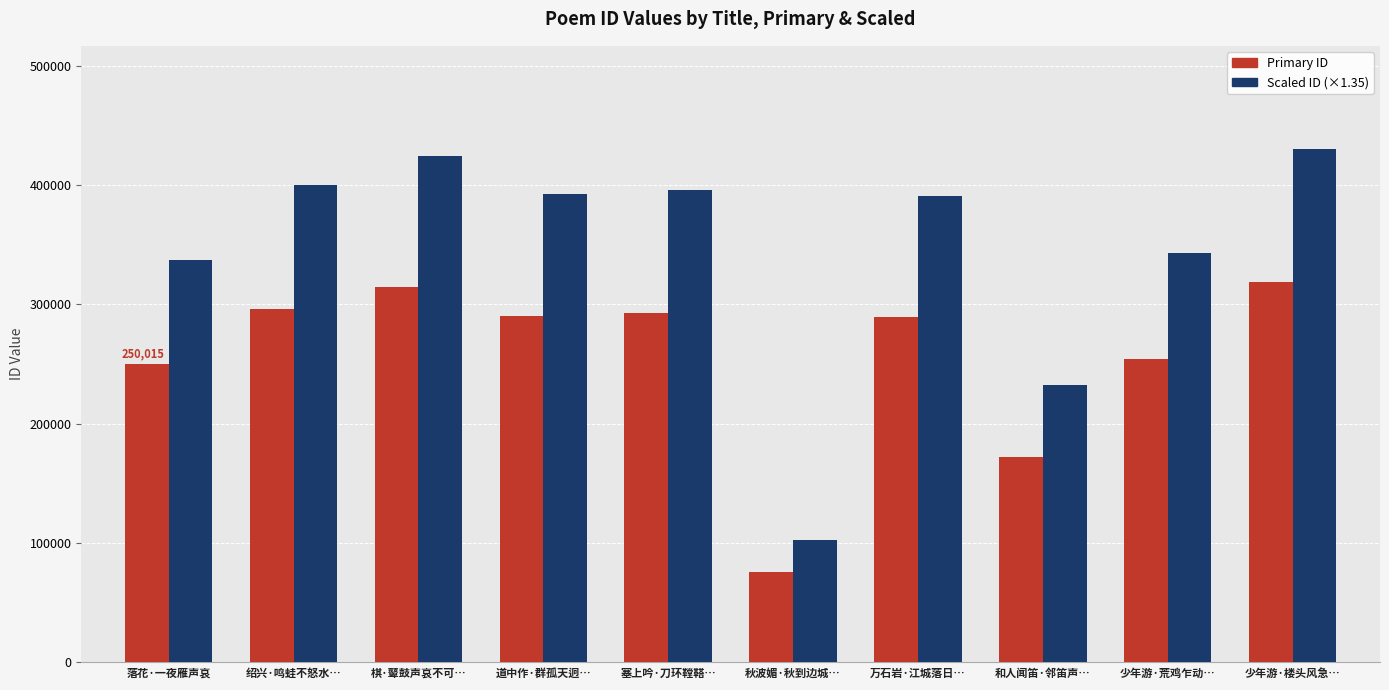

Rank the series by their maximum value, from highest to lowest.

Scaled ID (×1.35), Primary ID